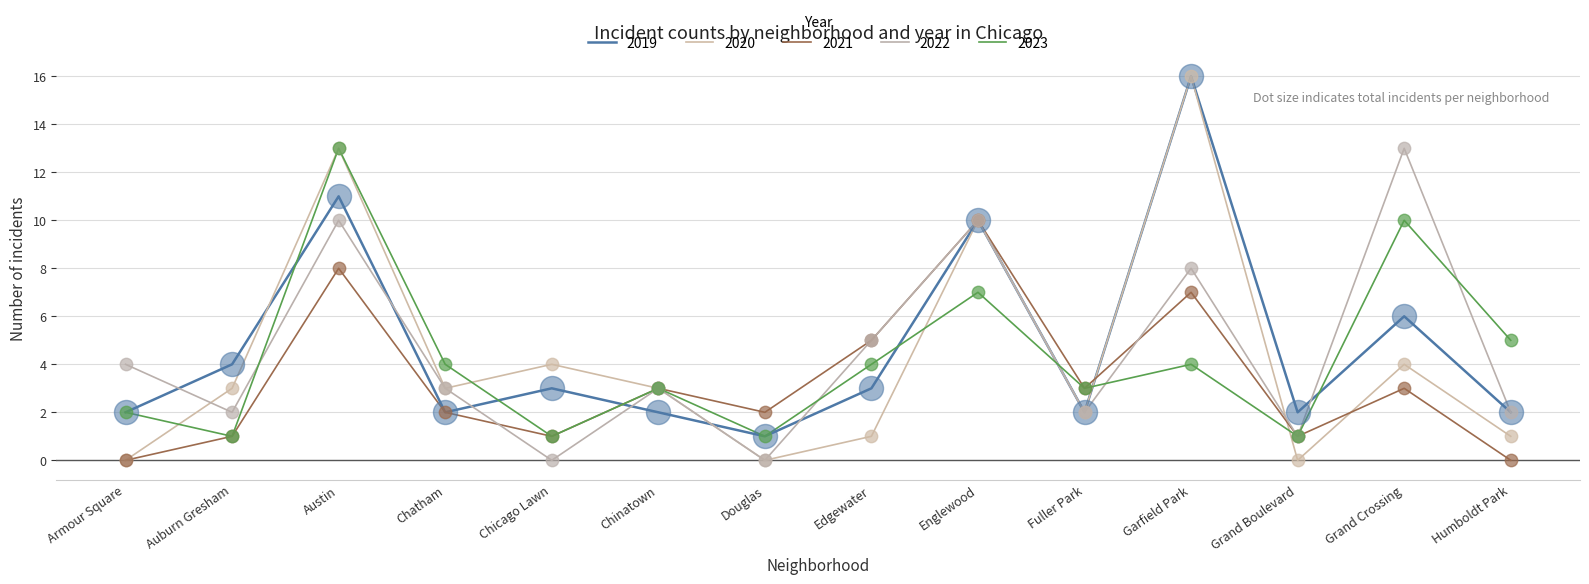

At which category is the sum across all series the highest?

Austin